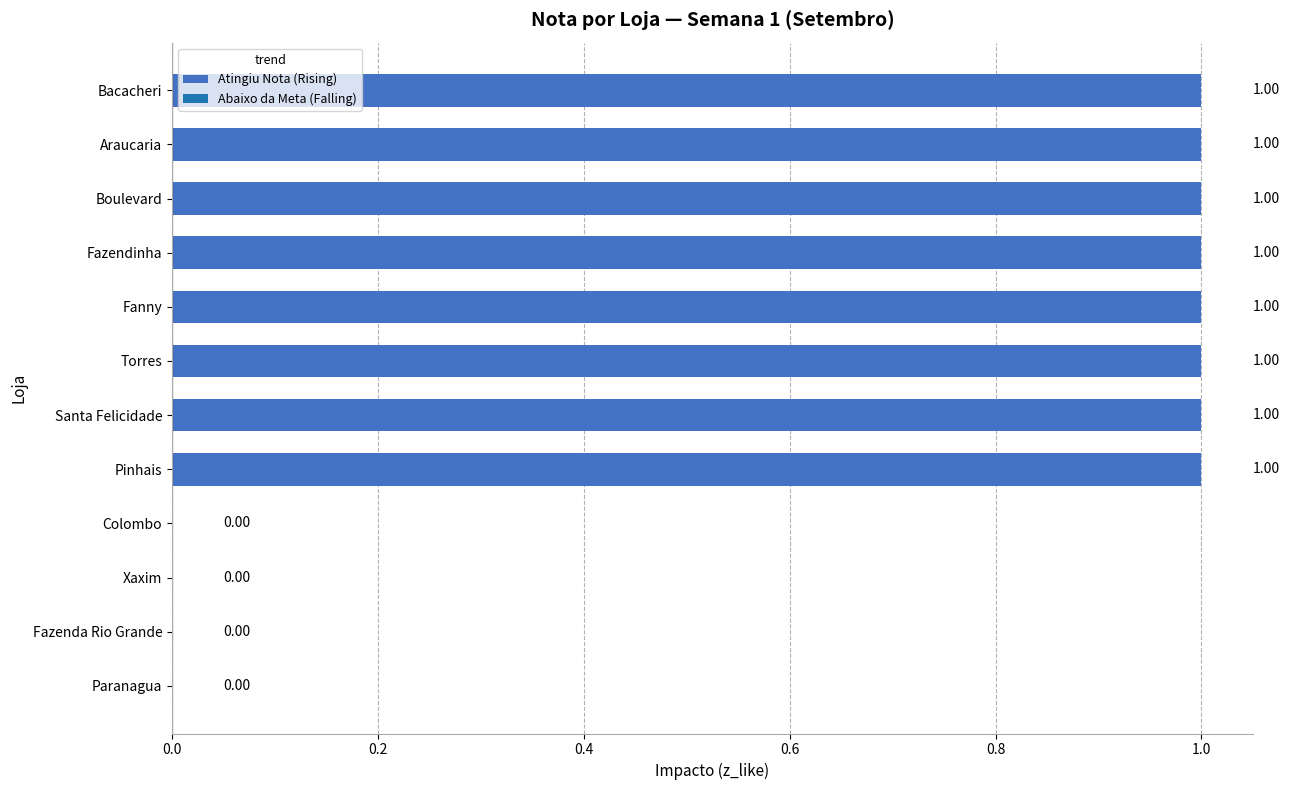

Between Bacacheri and Xaxim, which is larger?

Bacacheri